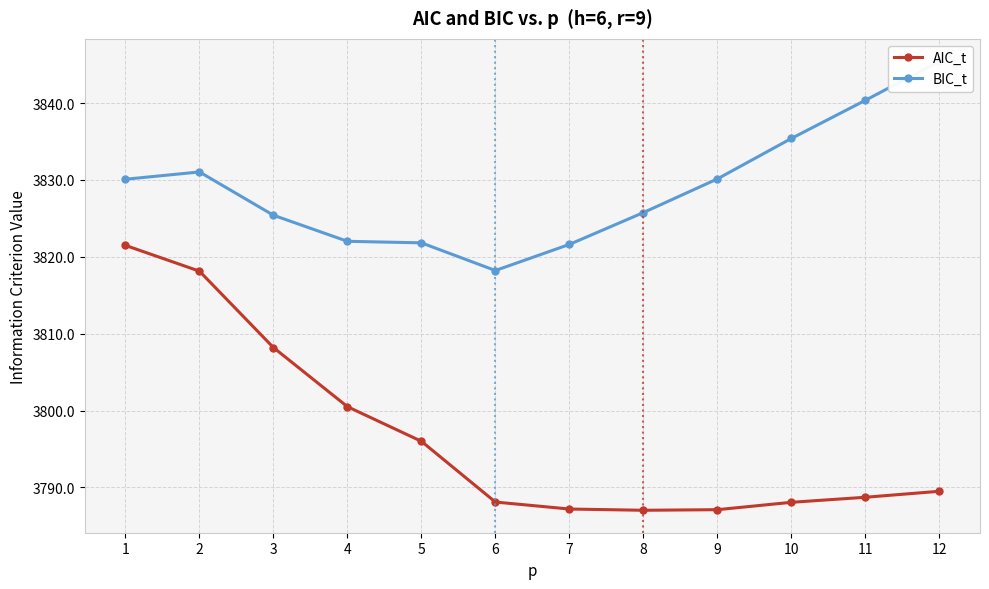

Read the BIC_t value at 9.

3830.1